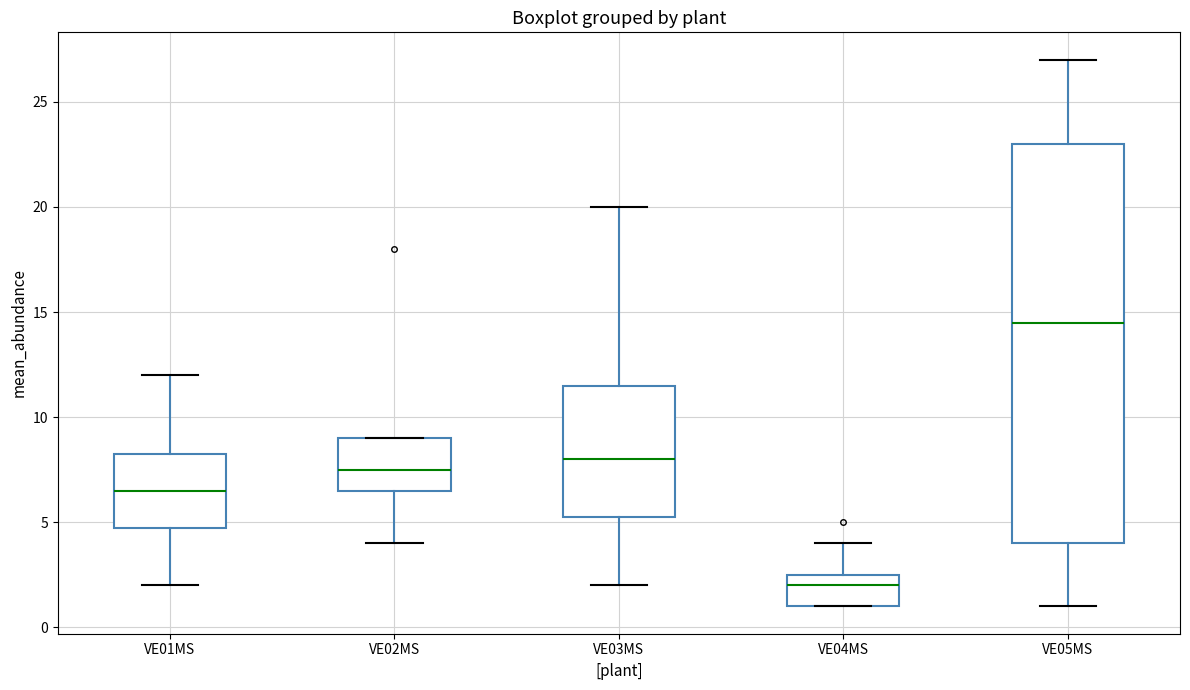

Reading left to right, transcribe this box plot: for each box, give where its median line is, the range the box spans, and where its two whiskers end, as read against the y-axis. The values are not printed on the chart, so give them approximately, as read against the axis.

VE01MS: median 6.5, box 5.0 to 8.5, whiskers 2.0 to 12.0
VE02MS: median 7.5, box 6.5 to 9.0, whiskers 4.0 to 9.0
VE03MS: median 8.0, box 5.5 to 11.5, whiskers 2.0 to 20.0
VE04MS: median 2.0, box 1.0 to 2.5, whiskers 1.0 to 4.0
VE05MS: median 14.5, box 4.0 to 23.0, whiskers 1.0 to 27.0